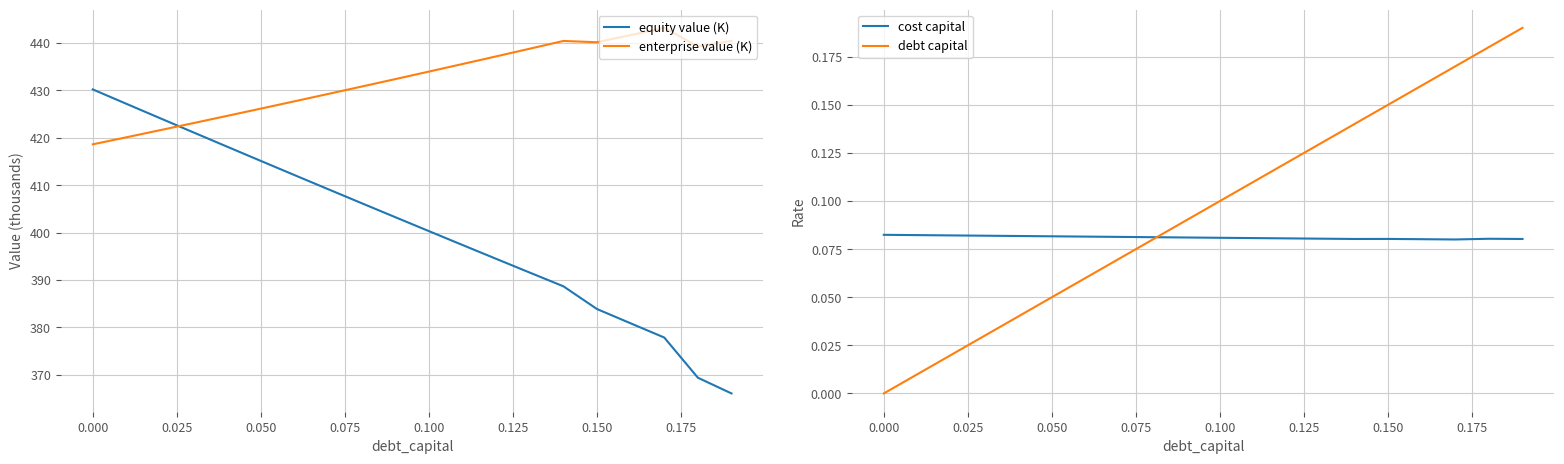

The value of enterprise value (K) at 0.100 is 434.0. True or false?

True